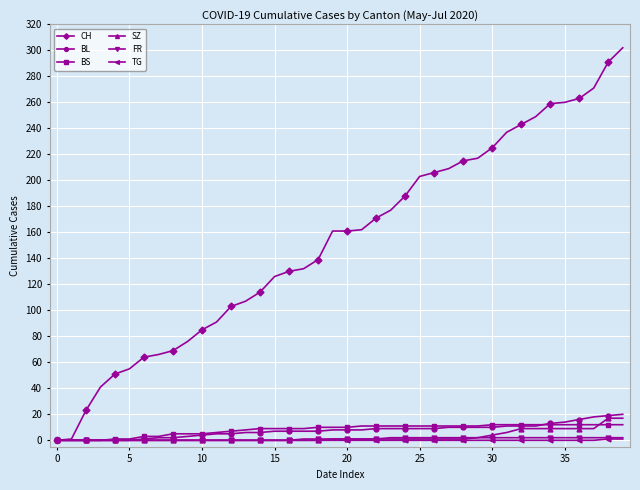

Count the FR values in the range 0 to 2.

40